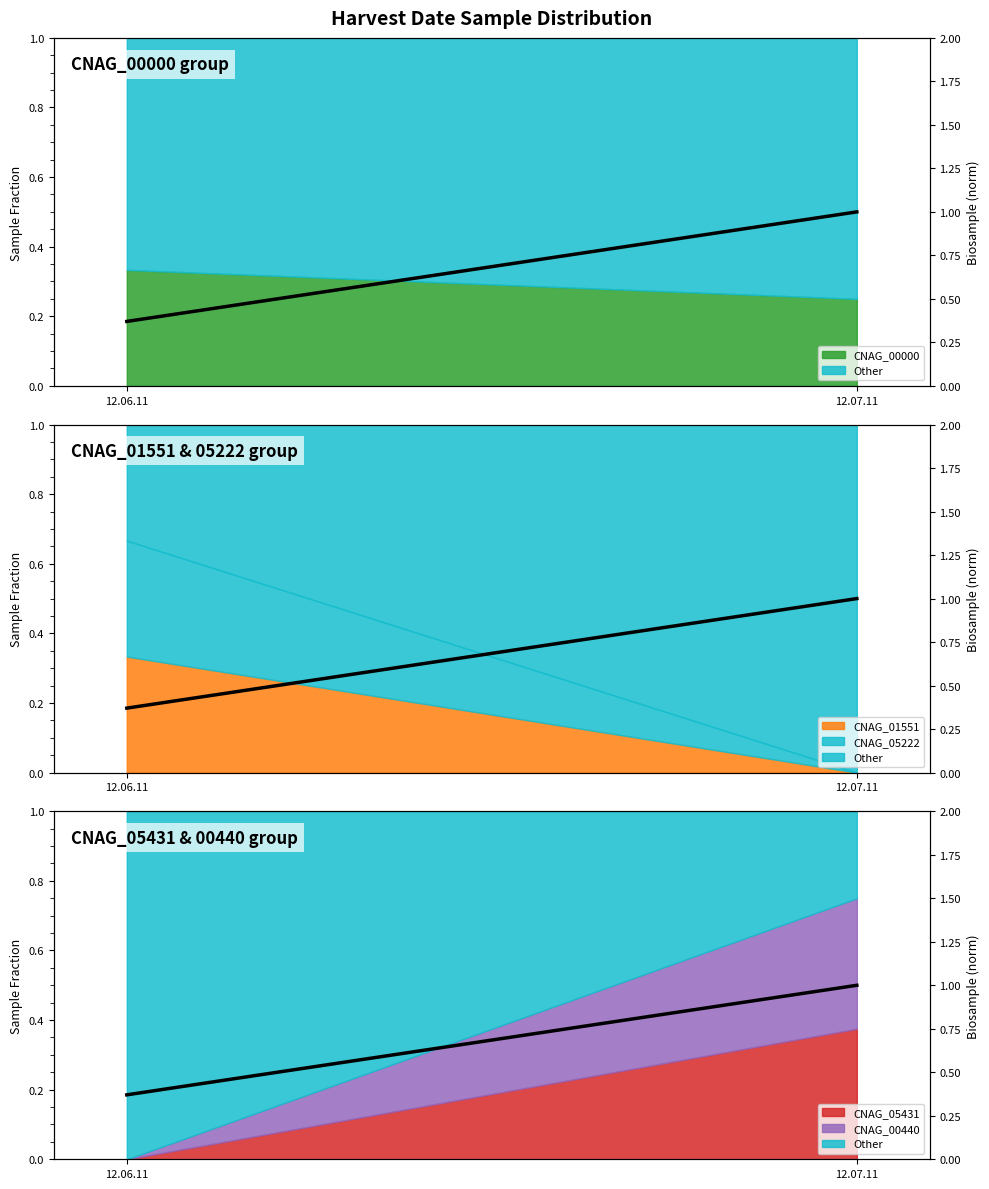

Count the values in the range 0 to 1.

2